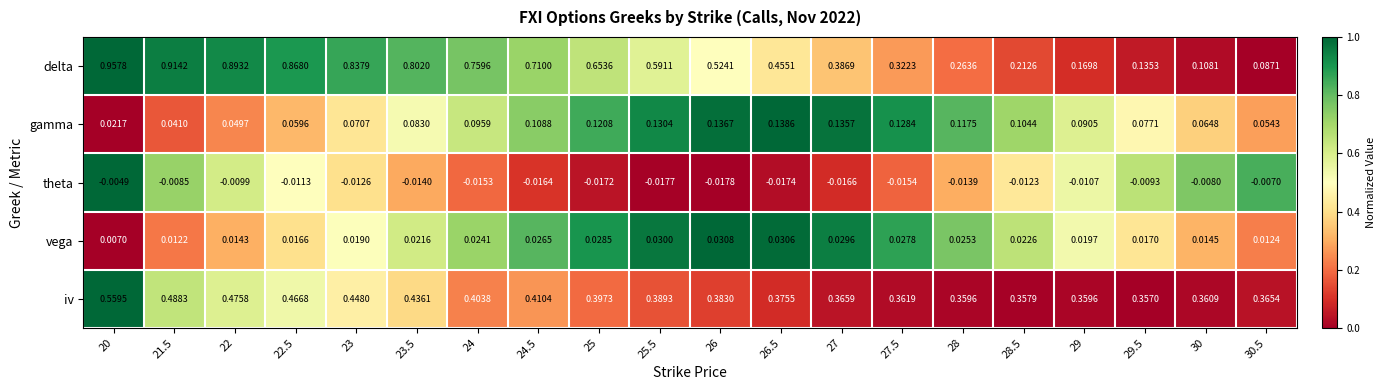

Is the value of gamma at 21.5 greater than the value of theta at 29?

Yes